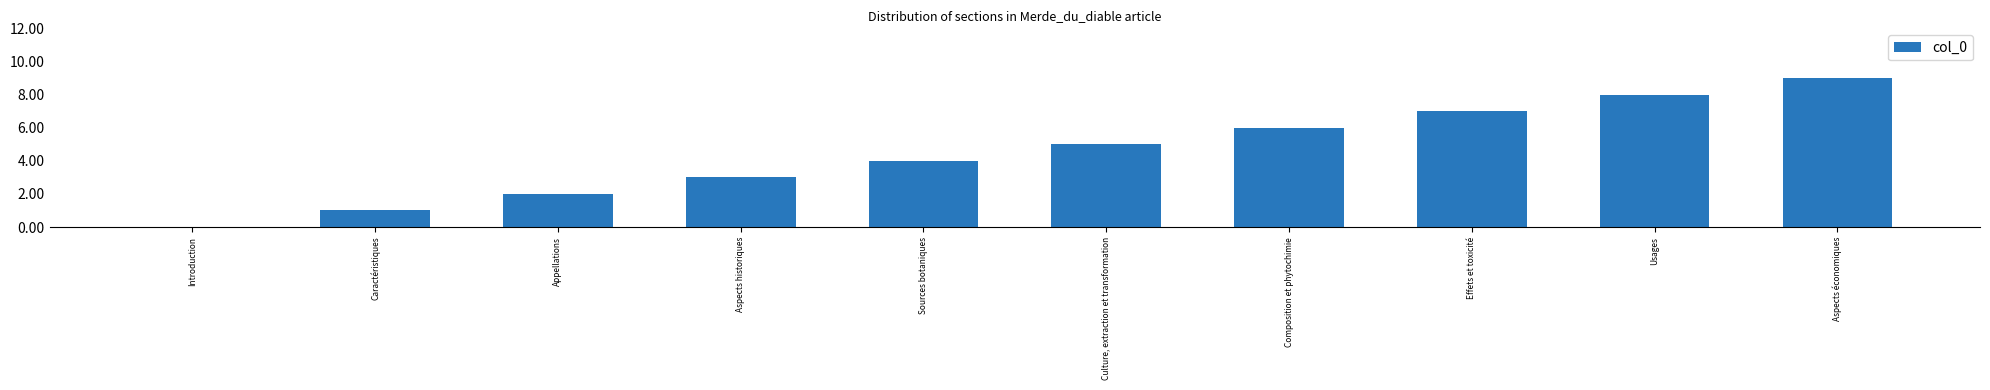

How many positive values are there?

9